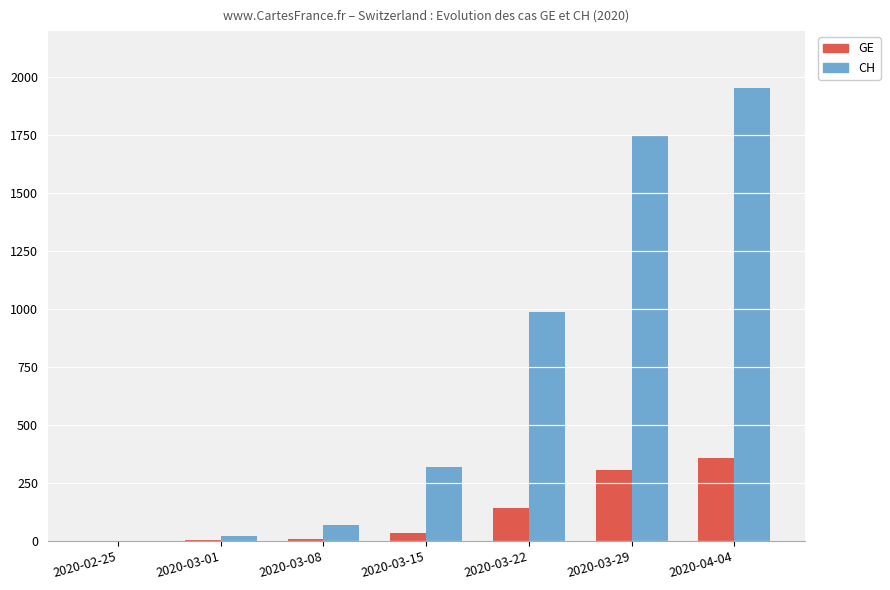

What is the average value of the CH series?

729